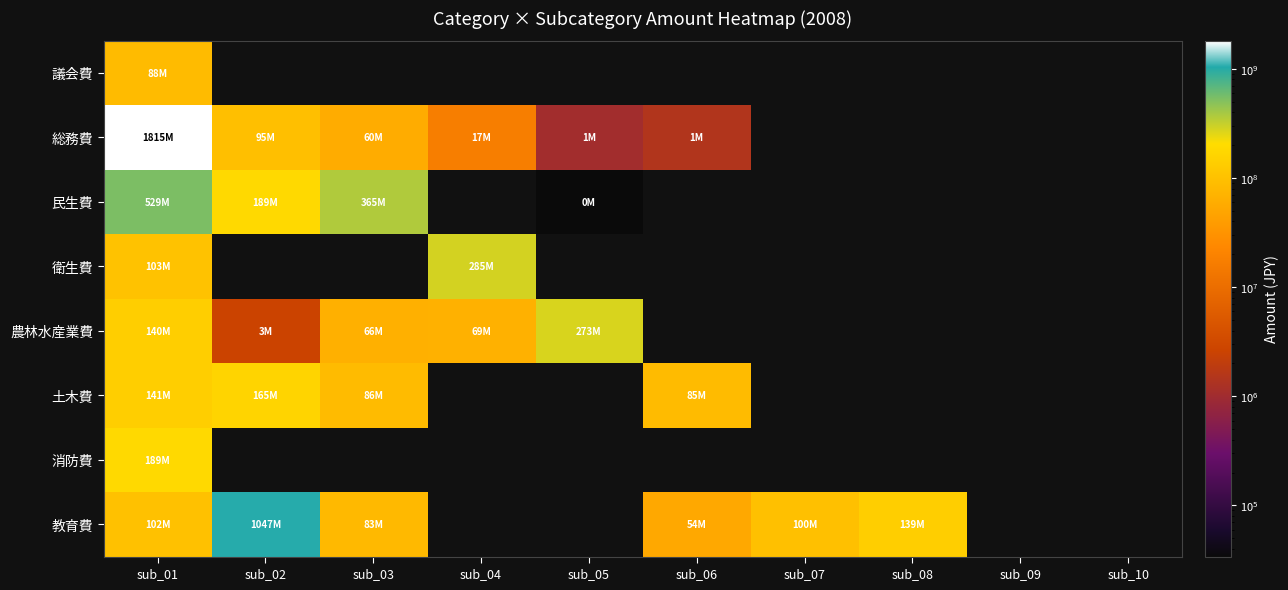

At which label does 土木費 reach its peak?

sub_02